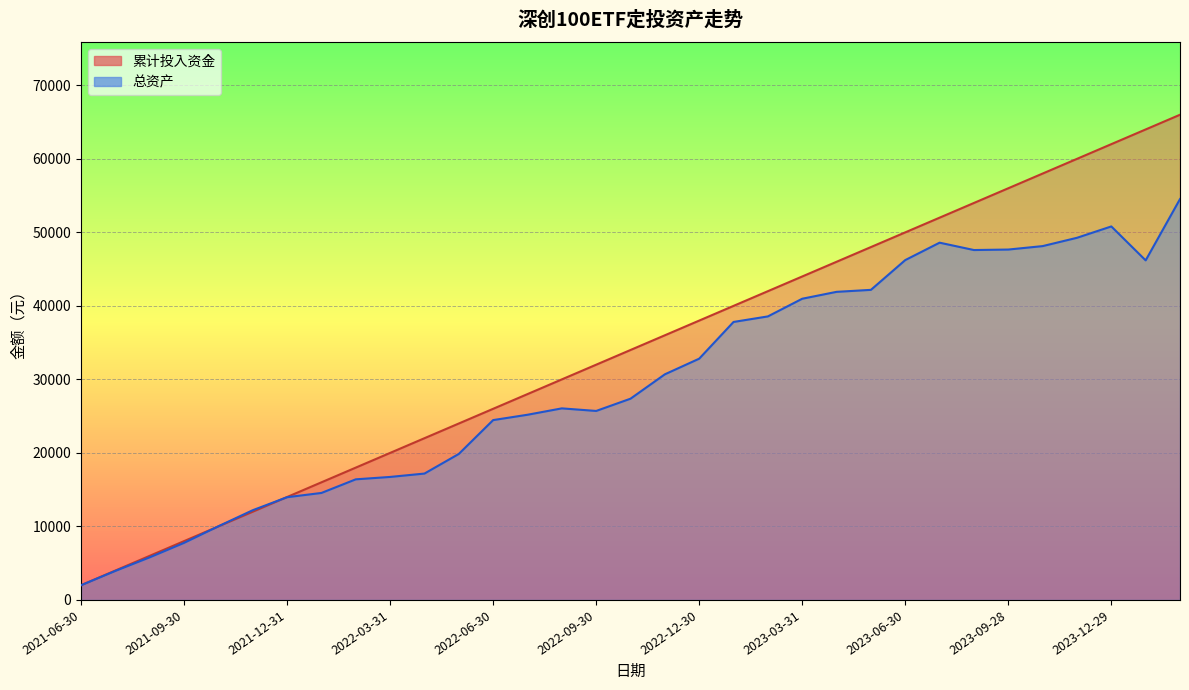

Which series has the largest range (max minus min)?

累计投入资金